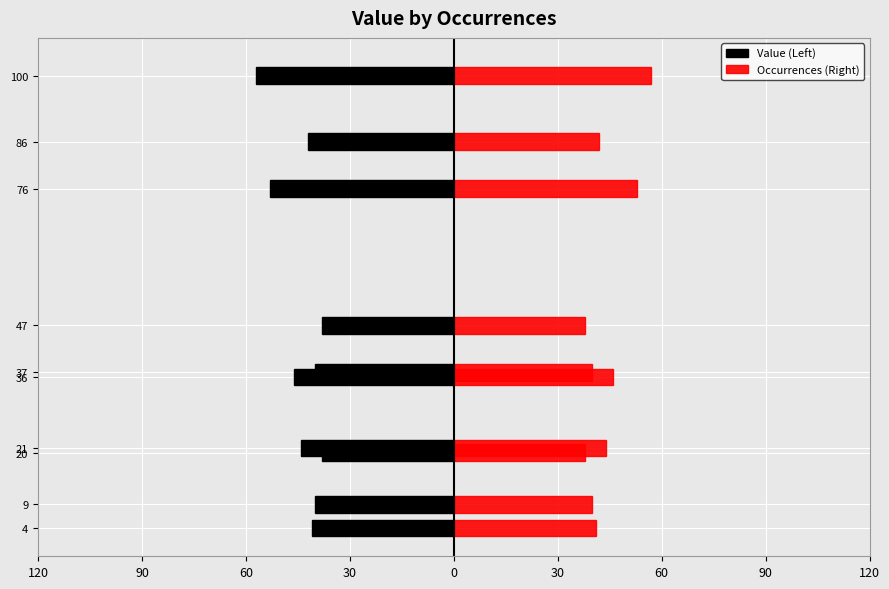

What value does the Value (Left) series have at 47, to the nearest 5?

-40